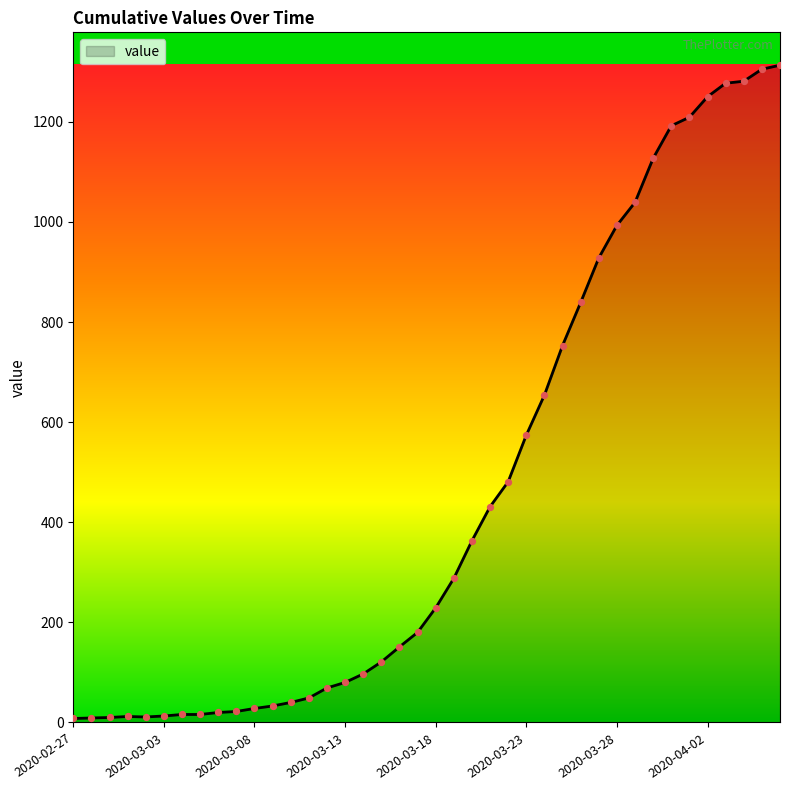

What is the difference between the maximum and minimum values?

1305